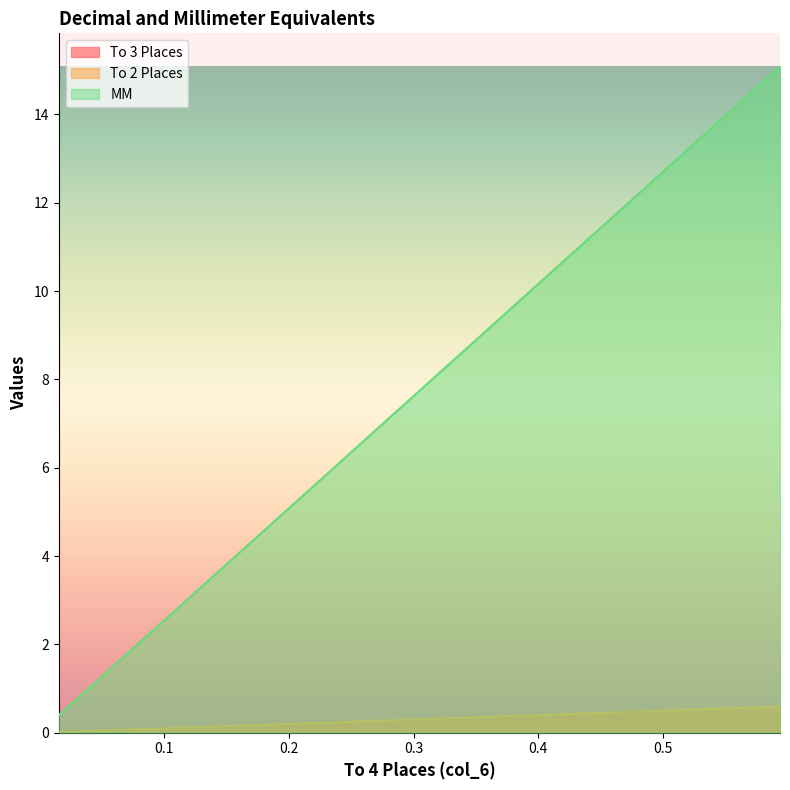

What is the difference between the highest and lowest values at 0.5312?

13.0